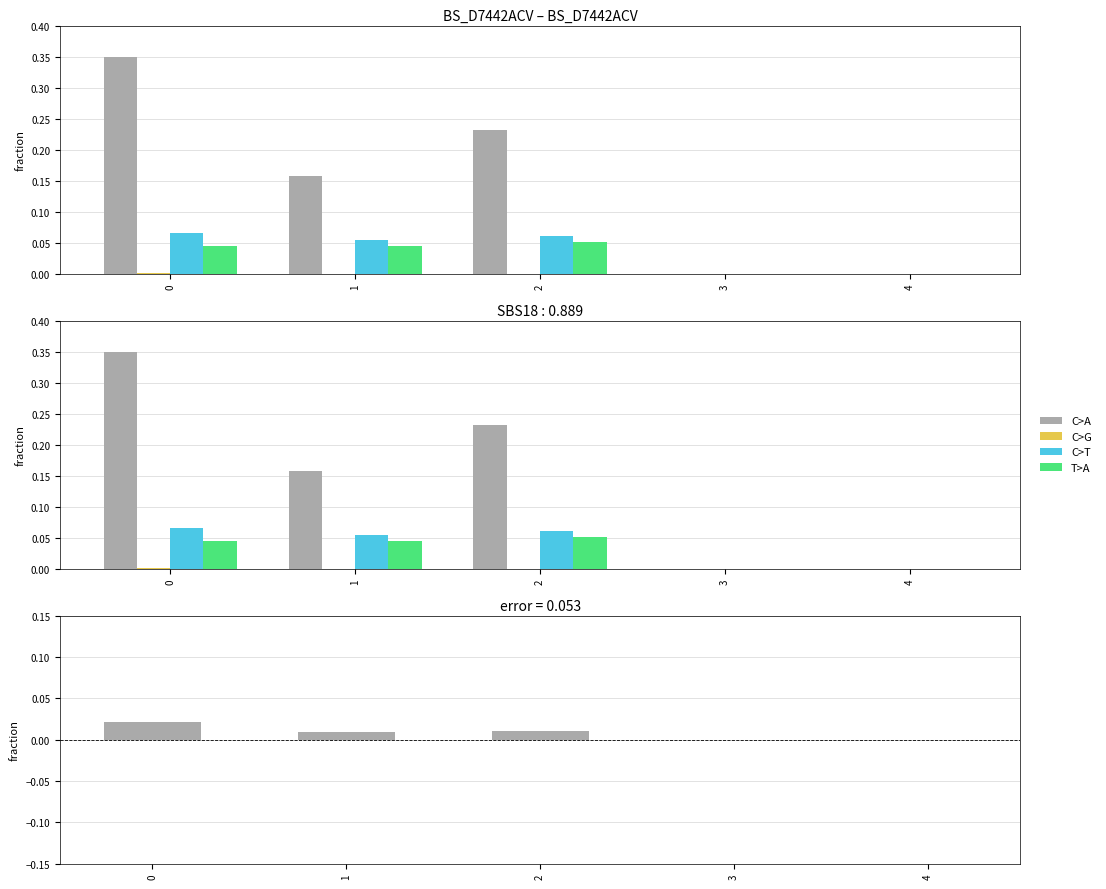

Count the C>T values in the range 0 to 1.

5